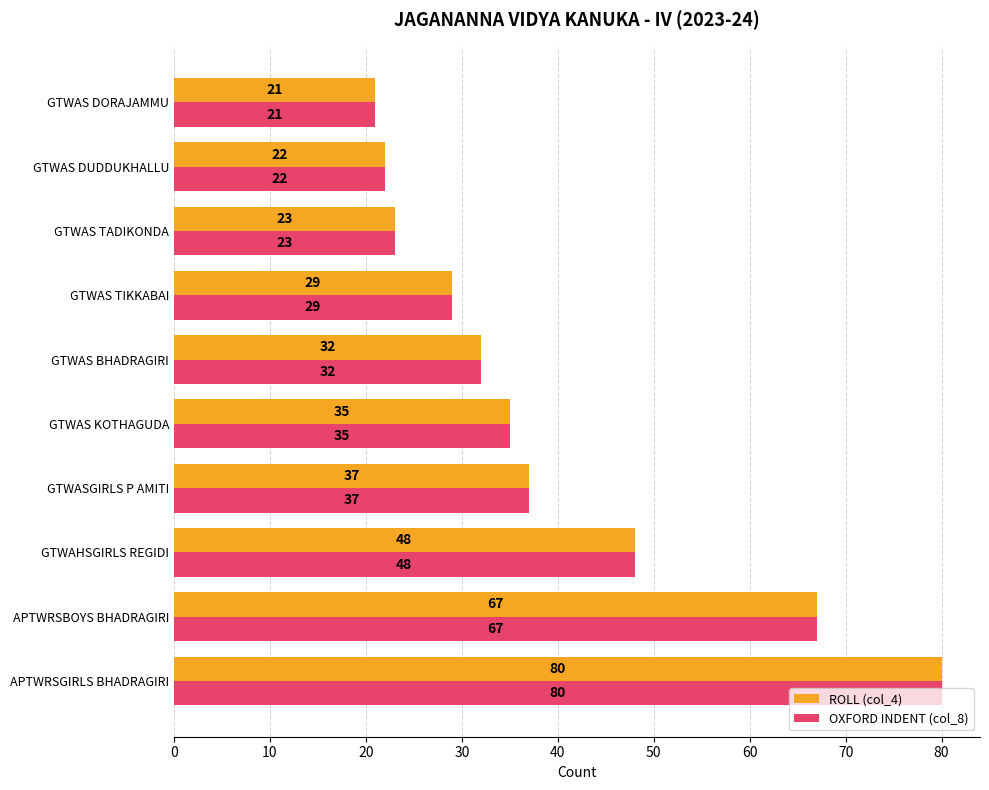

What is the difference between the maximum and minimum values in the ROLL (col_4) series?

59